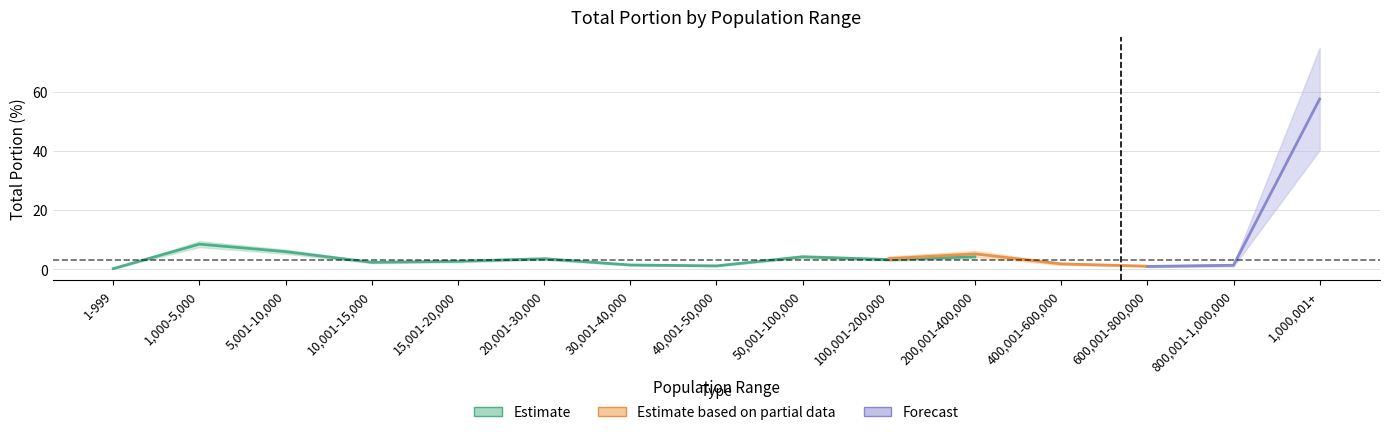

Is the value of 20170526_total_portion at 40,001-50,000 greater than the value of 20170603_total_portion at 20,001-30,000?

No